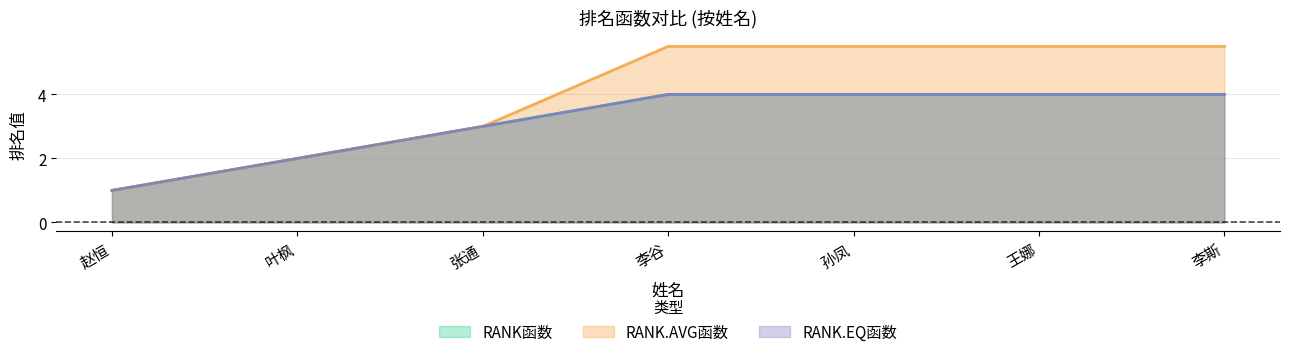

How many lines are shown in the chart?

3